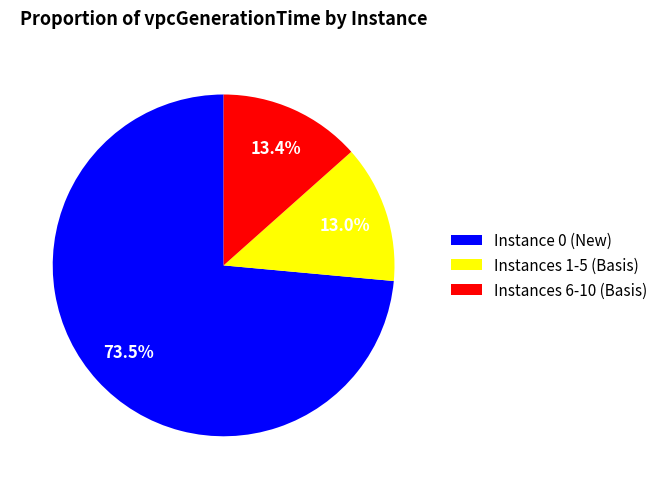

Combined, what portion of the pie is Instances 6-10 (Basis) and Instance 0 (New)?

87.0%